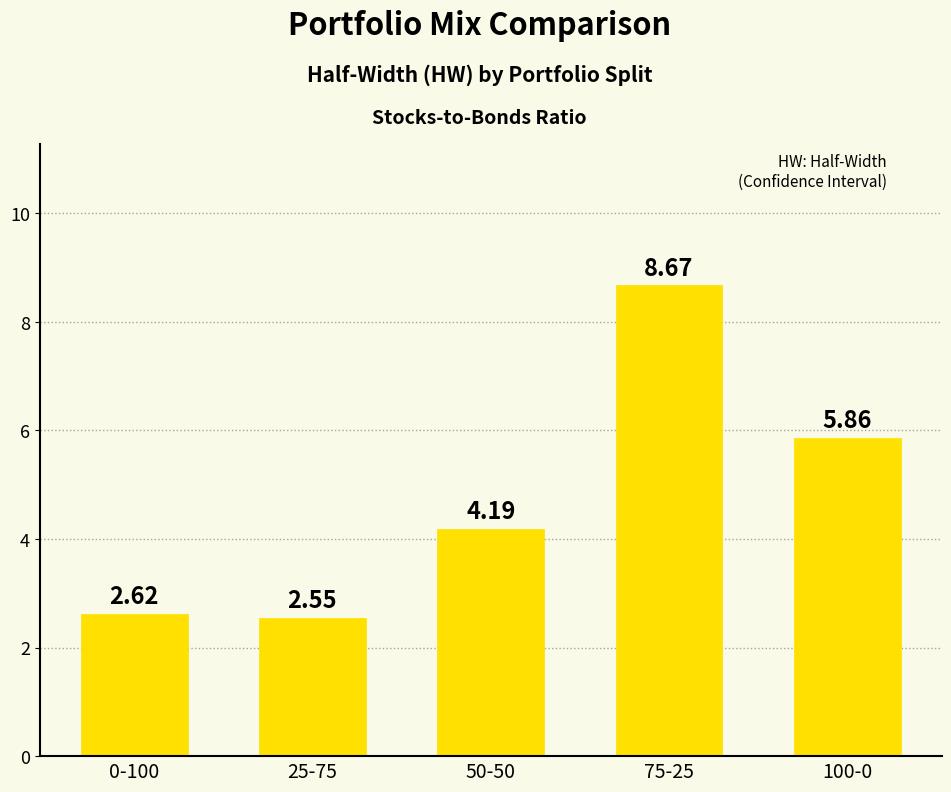

What is the difference between the maximum and minimum values?

6.1